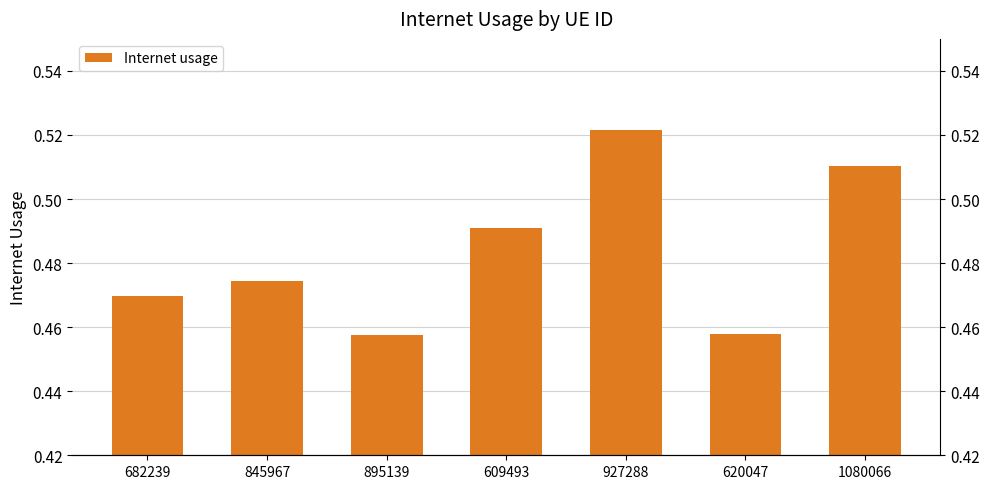

What is the label of the 3rd bar from the left?

895139